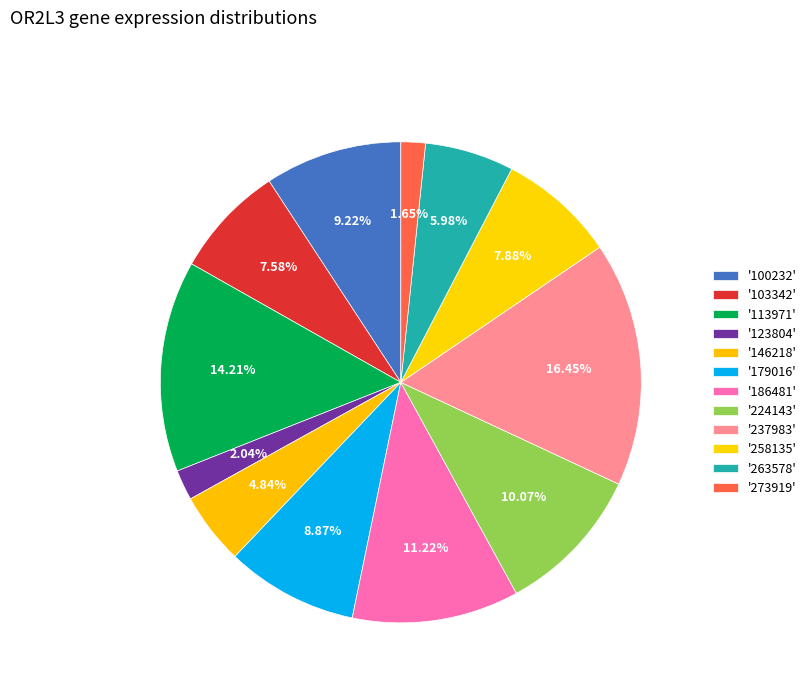

Which slice is the largest?

237983